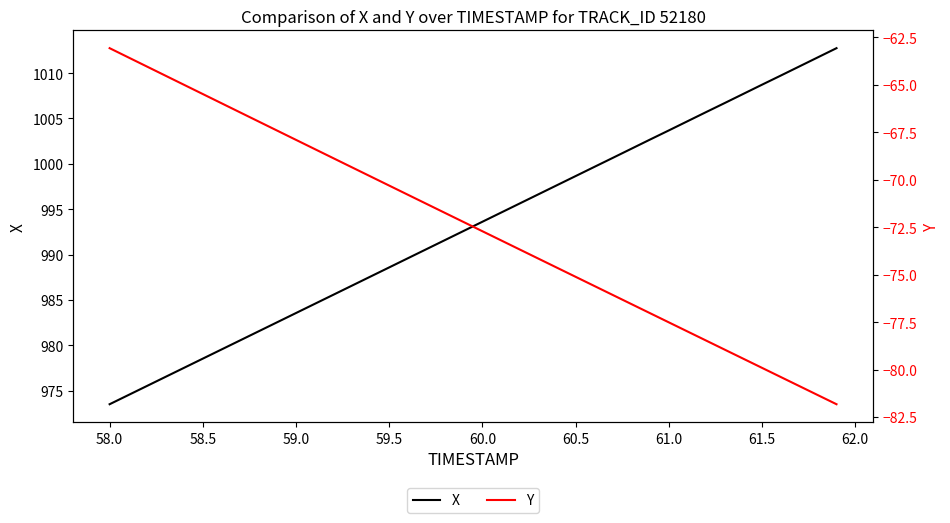

What is the maximum value for X?

1012.8